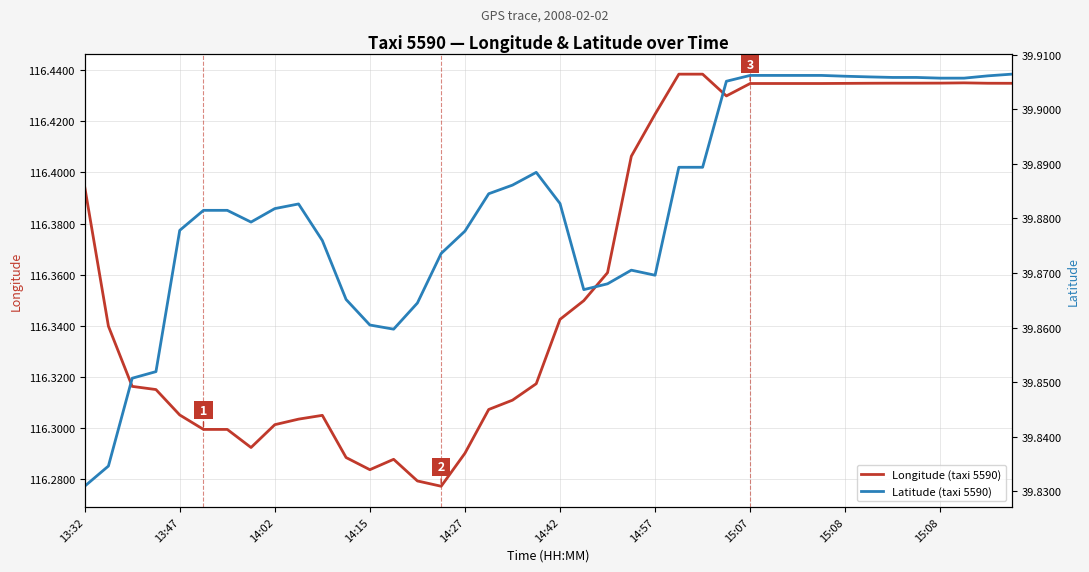

Count the Latitude (taxi 5590) values in the range 39 to 40.

40